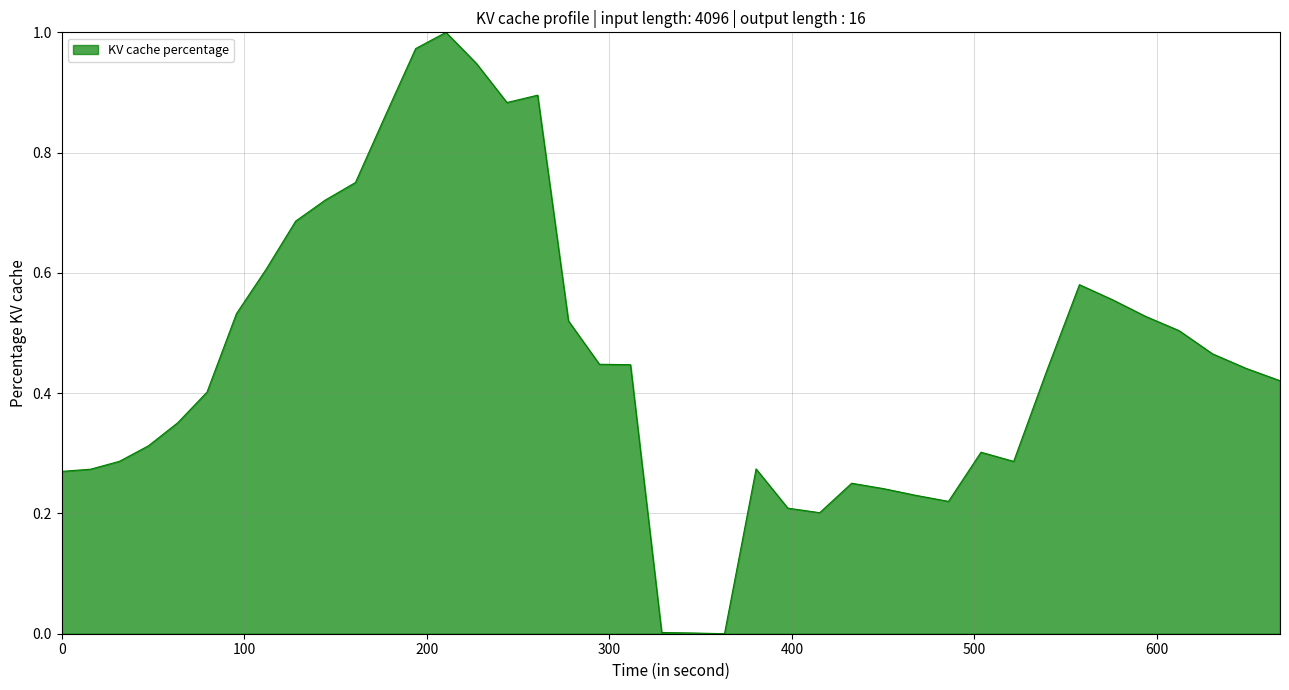

True or false: the data has more than 1 interior local peaks.

True